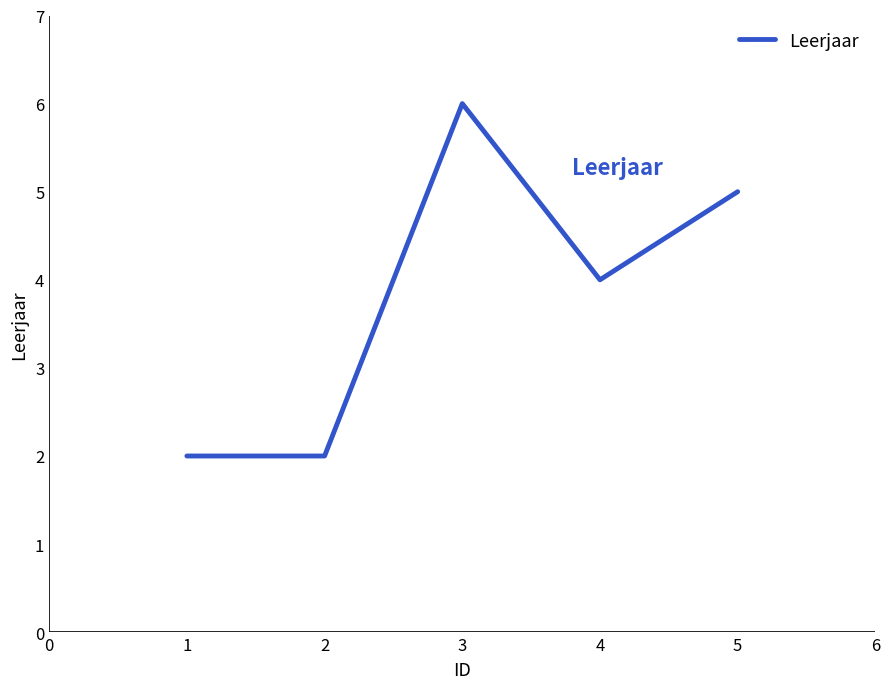

What is the greatest value displayed?

6